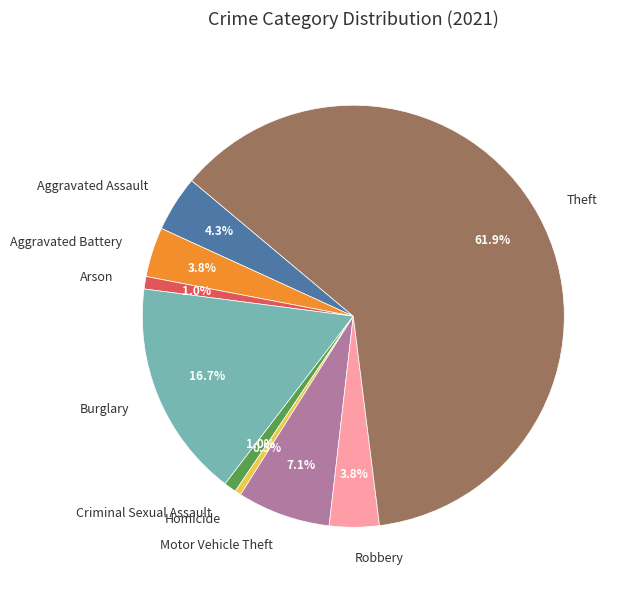

To the nearest percent, what is the combined percentage of Aggravated Battery and Arson?

5%